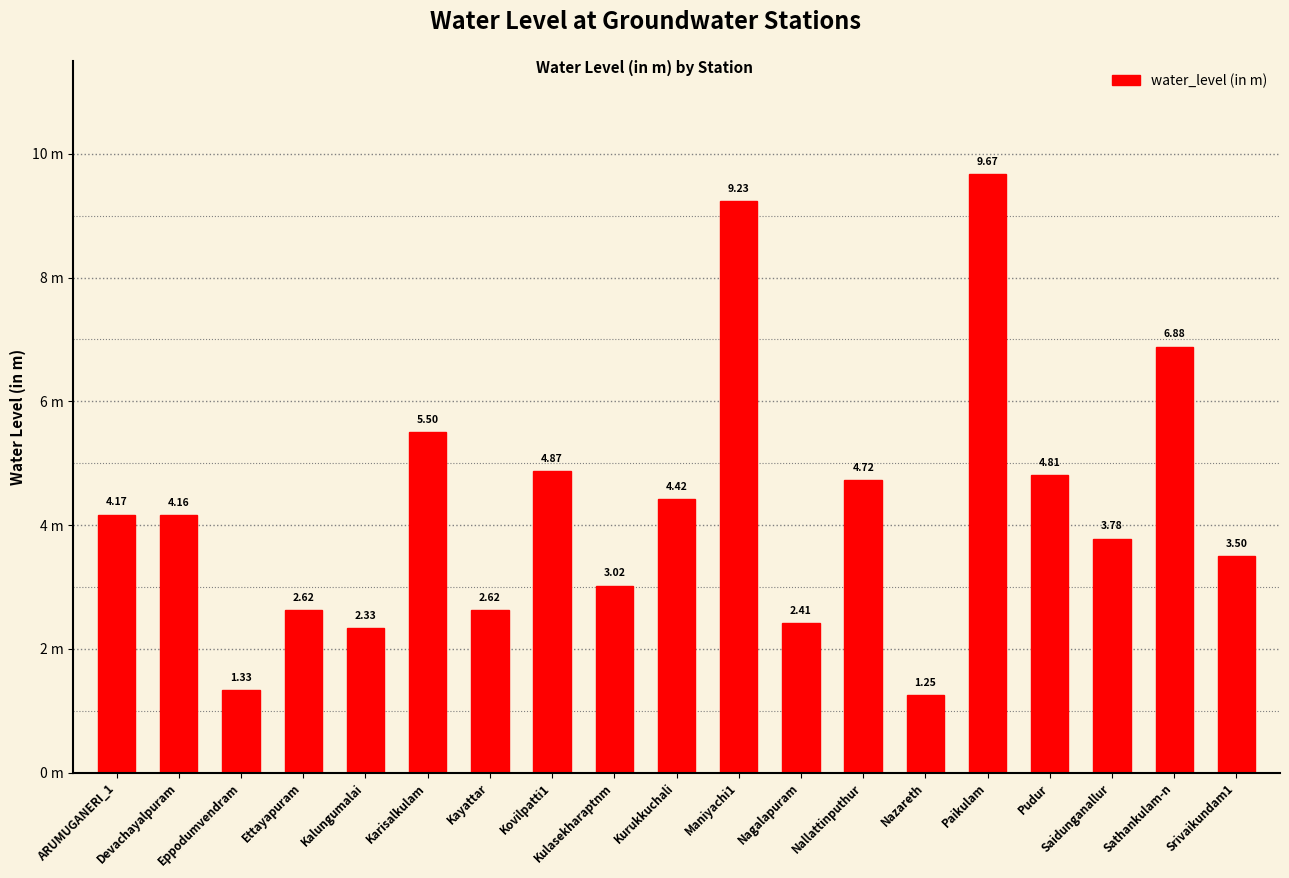

Reading left to right, what are all the values shown in this chart?

ARUMUGANERI_1=4.2	Devachayalpuram=4.2	Eppodumvendram=1.3	Ettayapuram=2.6	Kalungumalai=2.3	Karisalkulam=5.5	Kayattar=2.6	Kovilpatti1=4.9	Kulasekharaptnm=3.0	Kurukkuchali=4.4	Maniyachi1=9.2	Nagalapuram=2.4	Nallattinputhur=4.7	Nazareth=1.2	Paikulam=9.7	Pudur=4.8	Saidunganallur=3.8	Sathankulam-n=6.9	Srivaikundam1=3.5